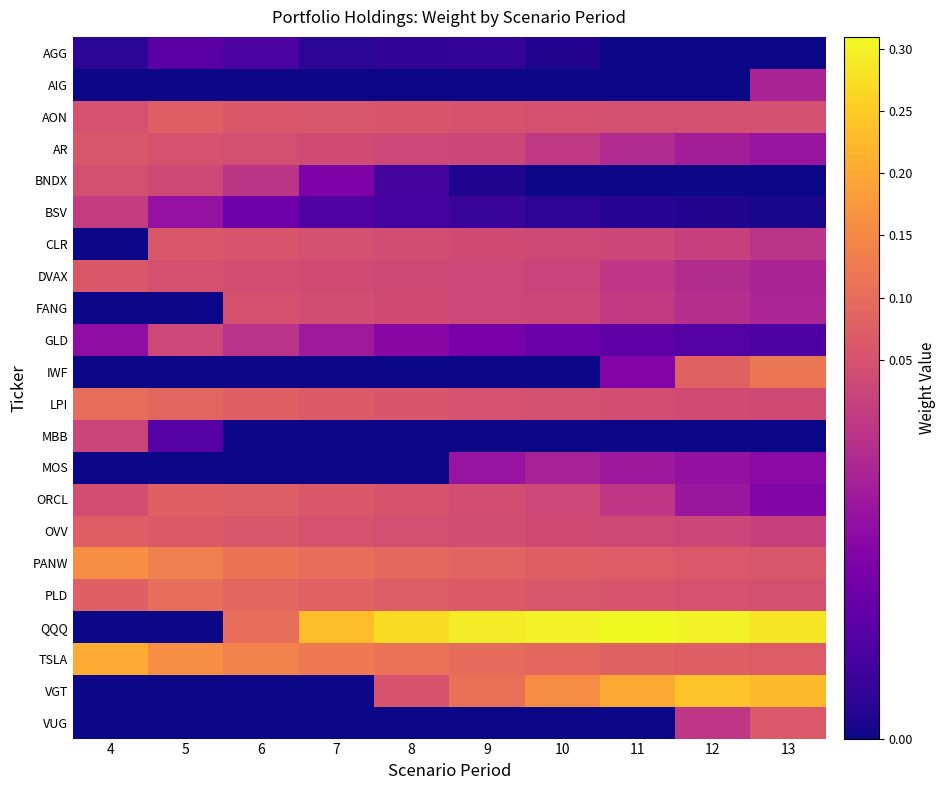

Reading left to right, list all the values displayed in this chart.

AGG: 4=0.0	5=0.0	6=0.0	7=0.0	8=0.0	9=0.0	10=0.0	11=0.0	12=0.0	13=0.0
AIG: 4=0.0	5=0.0	6=0.0	7=0.0	8=0.0	9=0.0	10=0.0	11=0.0	12=0.0	13=0.0
AON: 4=0.0	5=0.1	6=0.1	7=0.1	8=0.1	9=0.1	10=0.0	11=0.0	12=0.0	13=0.0
AR: 4=0.1	5=0.1	6=0.0	7=0.0	8=0.0	9=0.0	10=0.0	11=0.0	12=0.0	13=0.0
BNDX: 4=0.0	5=0.0	6=0.0	7=0.0	8=0.0	9=0.0	10=0.0	11=0.0	12=0.0	13=0.0
BSV: 4=0.0	5=0.0	6=0.0	7=0.0	8=0.0	9=0.0	10=0.0	11=0.0	12=0.0	13=0.0
CLR: 4=0.0	5=0.1	6=0.1	7=0.0	8=0.0	9=0.0	10=0.0	11=0.0	12=0.0	13=0.0
DVAX: 4=0.1	5=0.0	6=0.0	7=0.0	8=0.0	9=0.0	10=0.0	11=0.0	12=0.0	13=0.0
FANG: 4=0.0	5=0.0	6=0.0	7=0.0	8=0.0	9=0.0	10=0.0	11=0.0	12=0.0	13=0.0
GLD: 4=0.0	5=0.0	6=0.0	7=0.0	8=0.0	9=0.0	10=0.0	11=0.0	12=0.0	13=0.0
IWF: 4=0.0	5=0.0	6=0.0	7=0.0	8=0.0	9=0.0	10=0.0	11=0.0	12=0.1	13=0.1
LPI: 4=0.1	5=0.1	6=0.1	7=0.1	8=0.1	9=0.1	10=0.0	11=0.0	12=0.0	13=0.0
MBB: 4=0.0	5=0.0	6=0.0	7=0.0	8=0.0	9=0.0	10=0.0	11=0.0	12=0.0	13=0.0
MOS: 4=0.0	5=0.0	6=0.0	7=0.0	8=0.0	9=0.0	10=0.0	11=0.0	12=0.0	13=0.0
ORCL: 4=0.0	5=0.1	6=0.1	7=0.1	8=0.1	9=0.0	10=0.0	11=0.0	12=0.0	13=0.0
OVV: 4=0.1	5=0.1	6=0.1	7=0.1	8=0.0	9=0.0	10=0.0	11=0.0	12=0.0	13=0.0
PANW: 4=0.2	5=0.1	6=0.1	7=0.1	8=0.1	9=0.1	10=0.1	11=0.1	12=0.1	13=0.1
PLD: 4=0.1	5=0.1	6=0.1	7=0.1	8=0.1	9=0.1	10=0.1	11=0.1	12=0.1	13=0.0
QQQ: 4=0.0	5=0.0	6=0.1	7=0.2	8=0.3	9=0.3	10=0.3	11=0.3	12=0.3	13=0.3
TSLA: 4=0.2	5=0.2	6=0.1	7=0.1	8=0.1	9=0.1	10=0.1	11=0.1	12=0.1	13=0.1
VGT: 4=0.0	5=0.0	6=0.0	7=0.0	8=0.1	9=0.1	10=0.2	11=0.2	12=0.2	13=0.2
VUG: 4=0.0	5=0.0	6=0.0	7=0.0	8=0.0	9=0.0	10=0.0	11=0.0	12=0.0	13=0.1